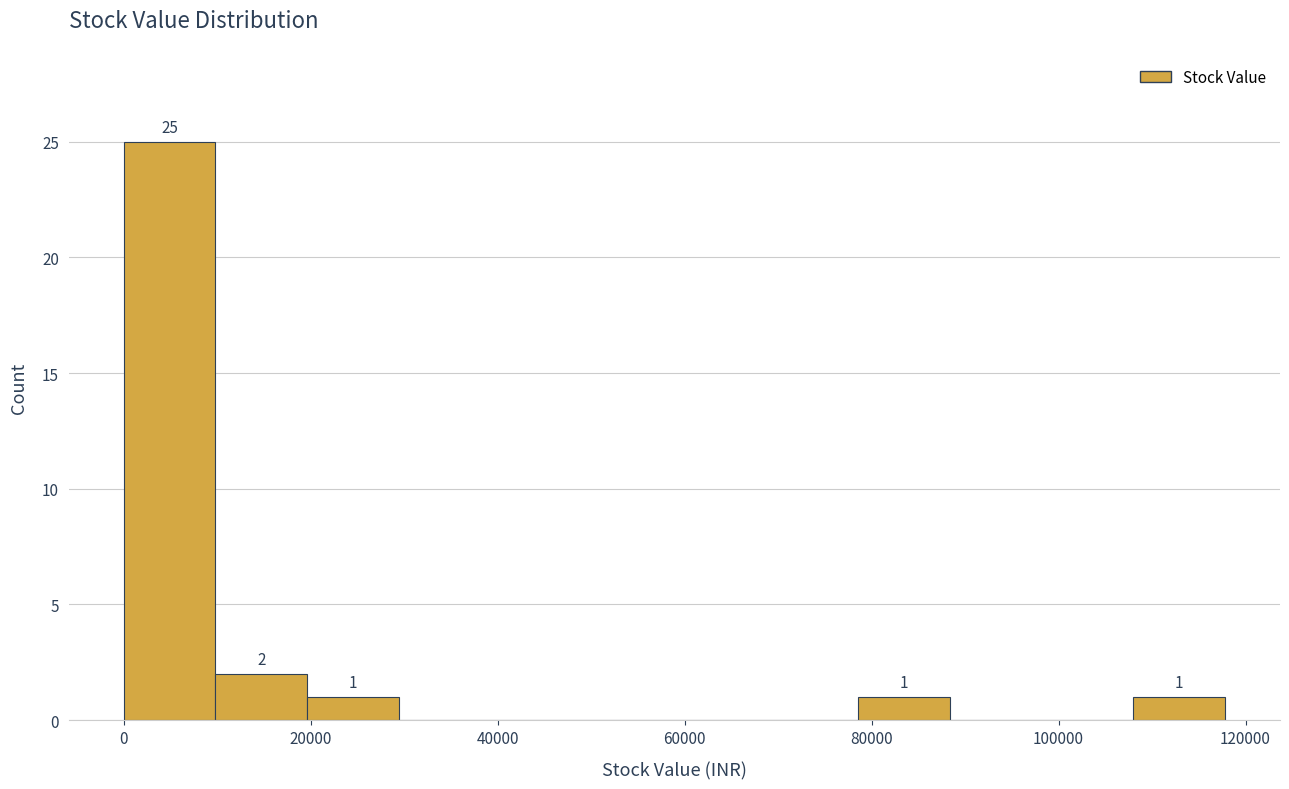

Which range on the x-axis has the tallest bar?

0 to 10000